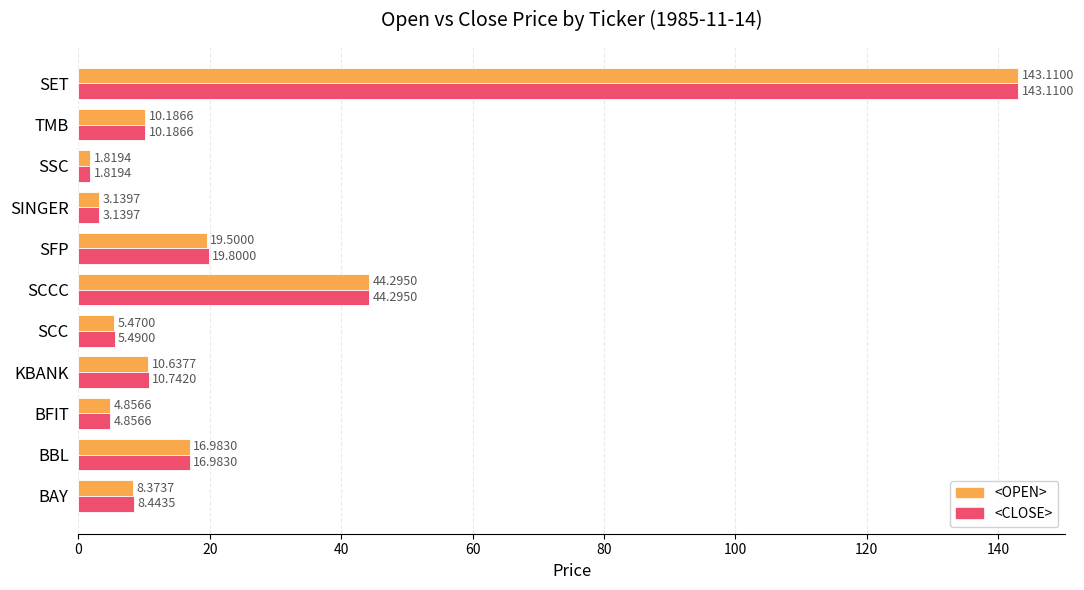

At which label does <OPEN> reach its peak?

SET